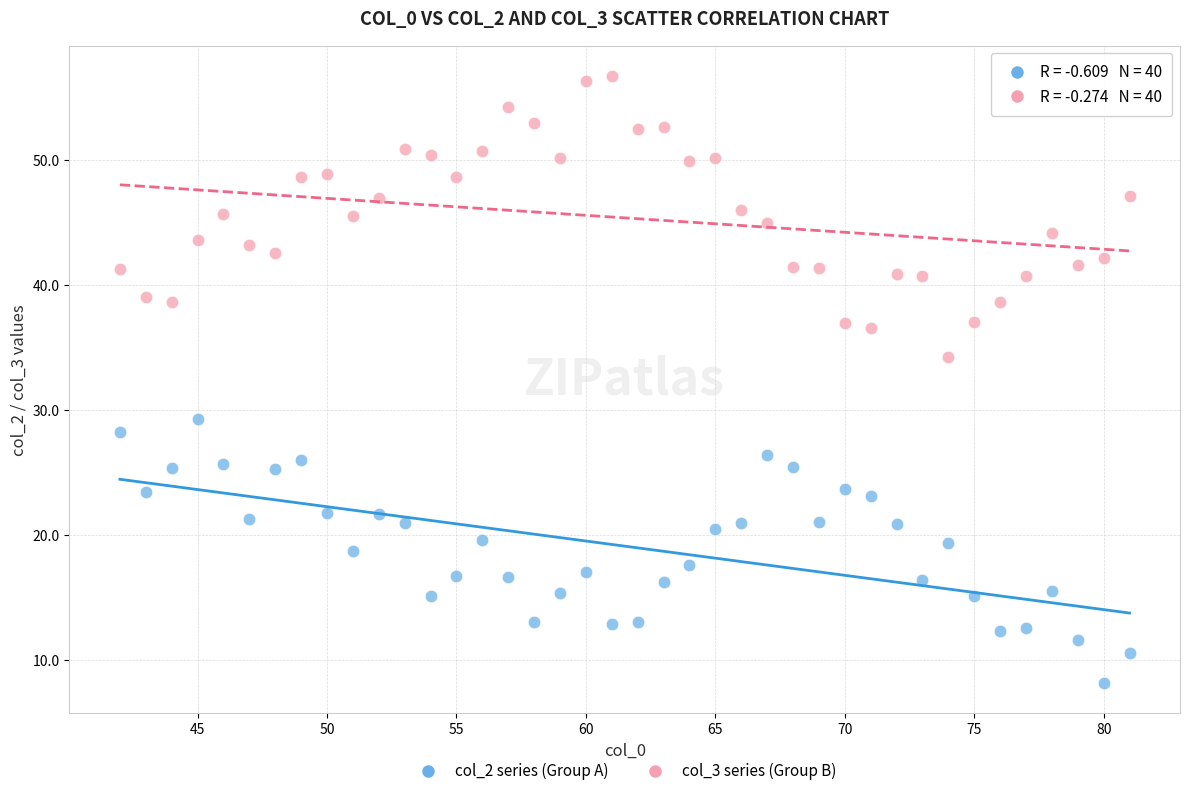

Which series has the widest spread of Y values?

col_3 series (Group B)